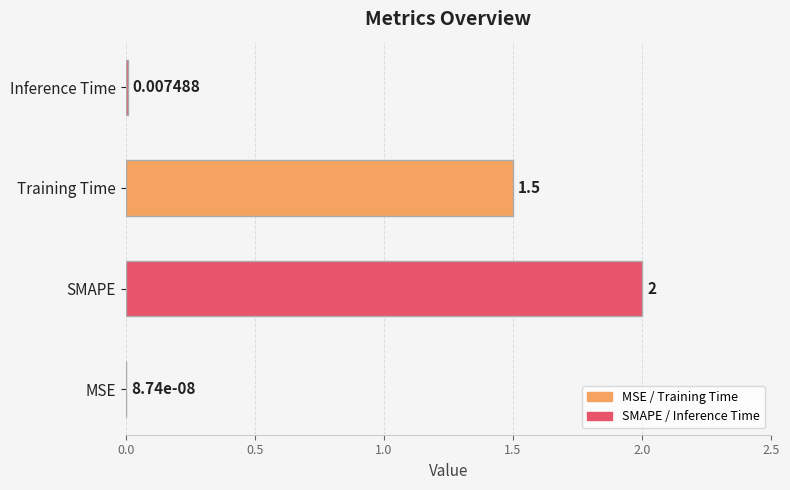

Which has a higher value, SMAPE or MSE?

SMAPE